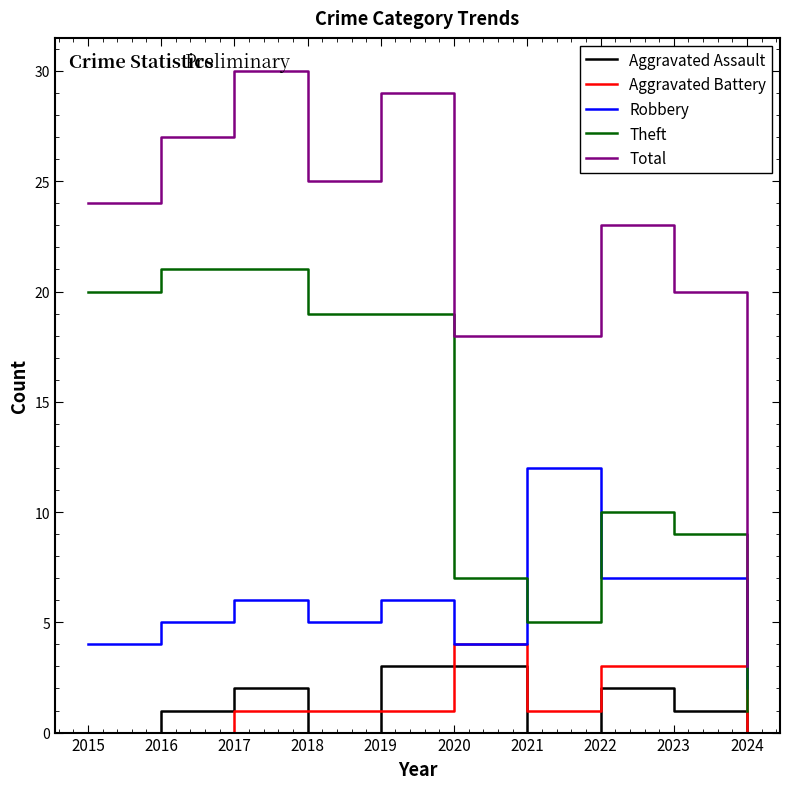

At which category does Total reach its first local valley?

2018